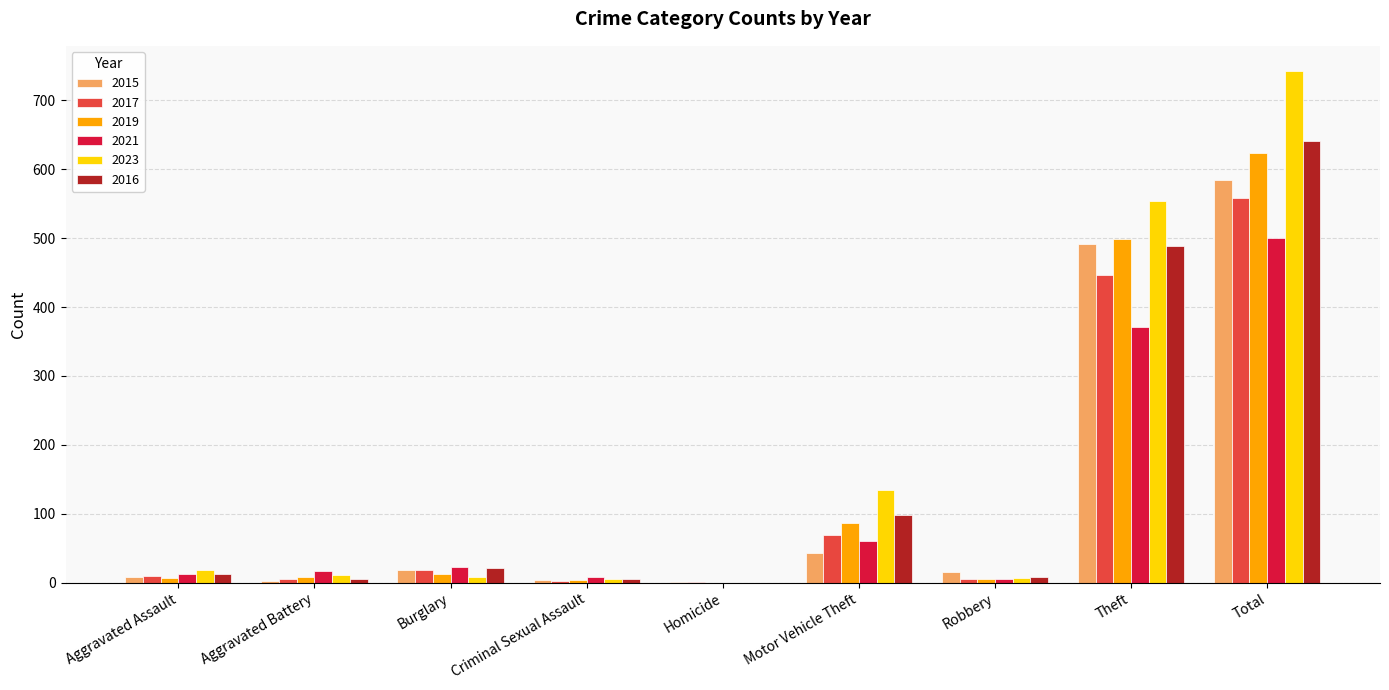

What is the difference between the 2017 values at Aggravated Battery and Criminal Sexual Assault?

3